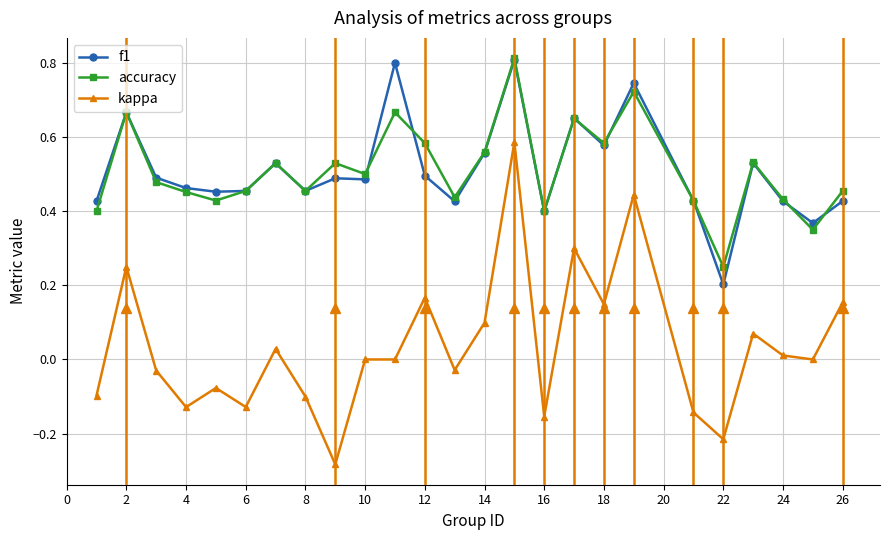

True or false: kappa has more than 0 points higher than both neighbors.

True